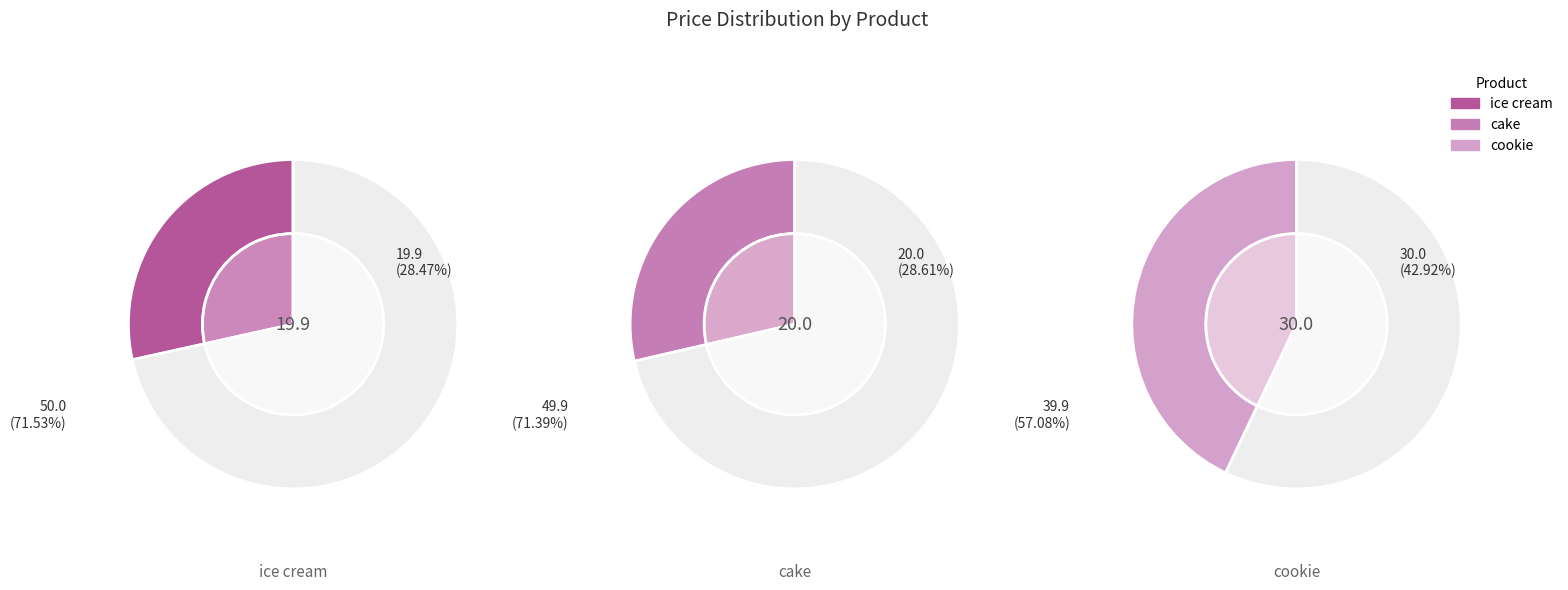

Is the sum of ice cream and cookie greater than half?

Yes